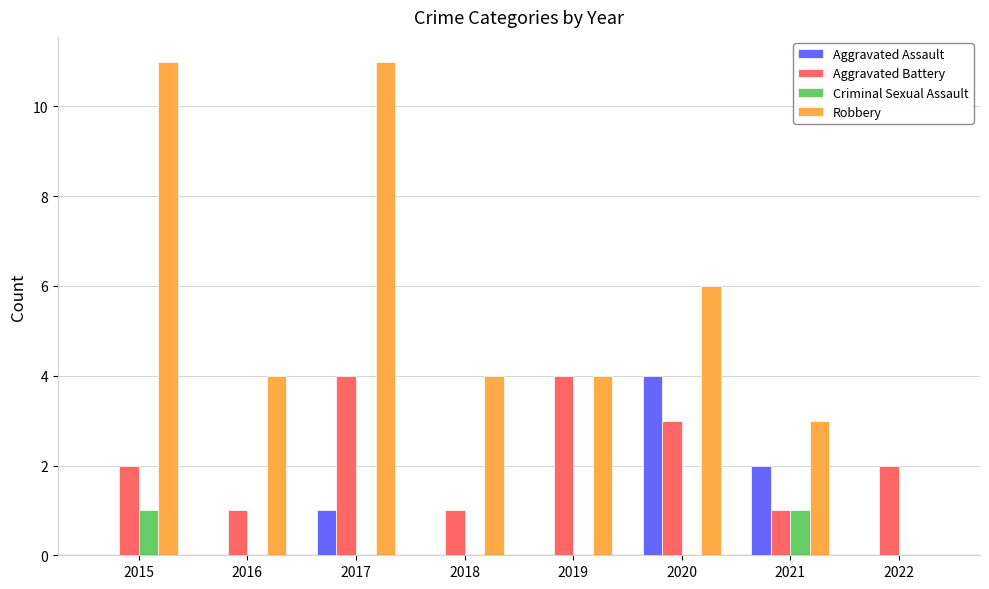

Are the bars horizontal?

No